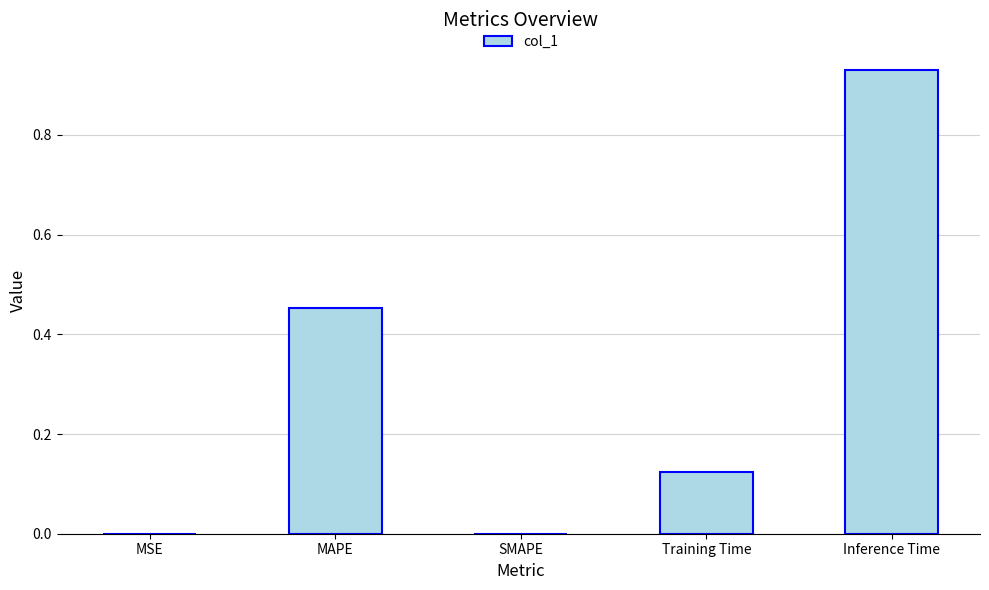

The value at MSE is 0.0. True or false?

True